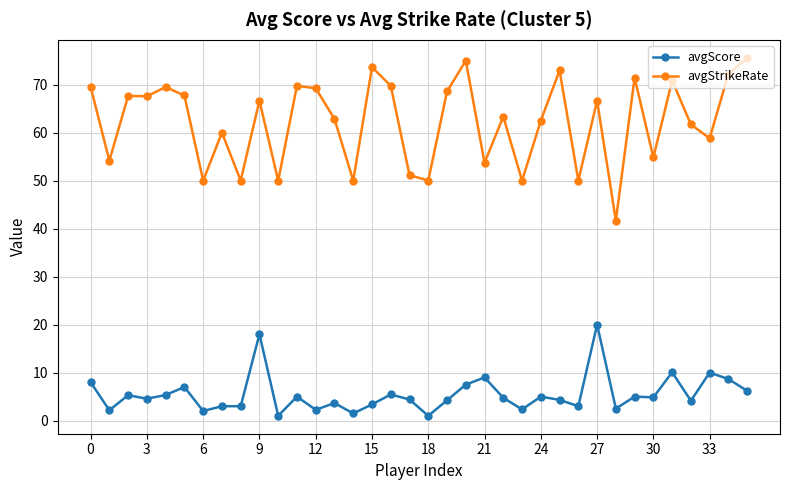

What is the sum of all avgStrikeRate values?

2239.1